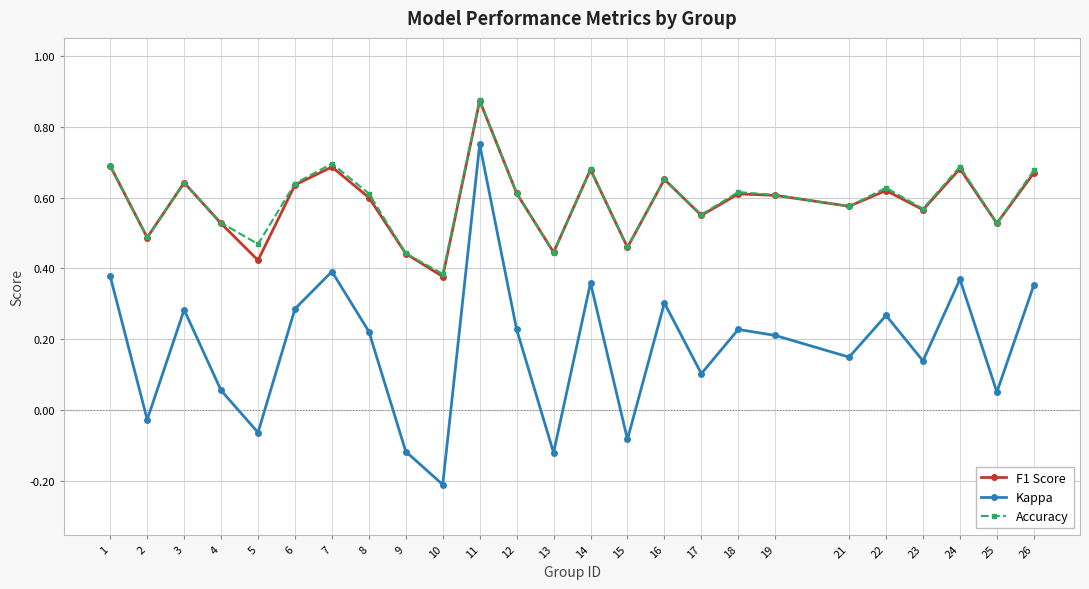

Where is F1 Score nearest to the value 0?

10